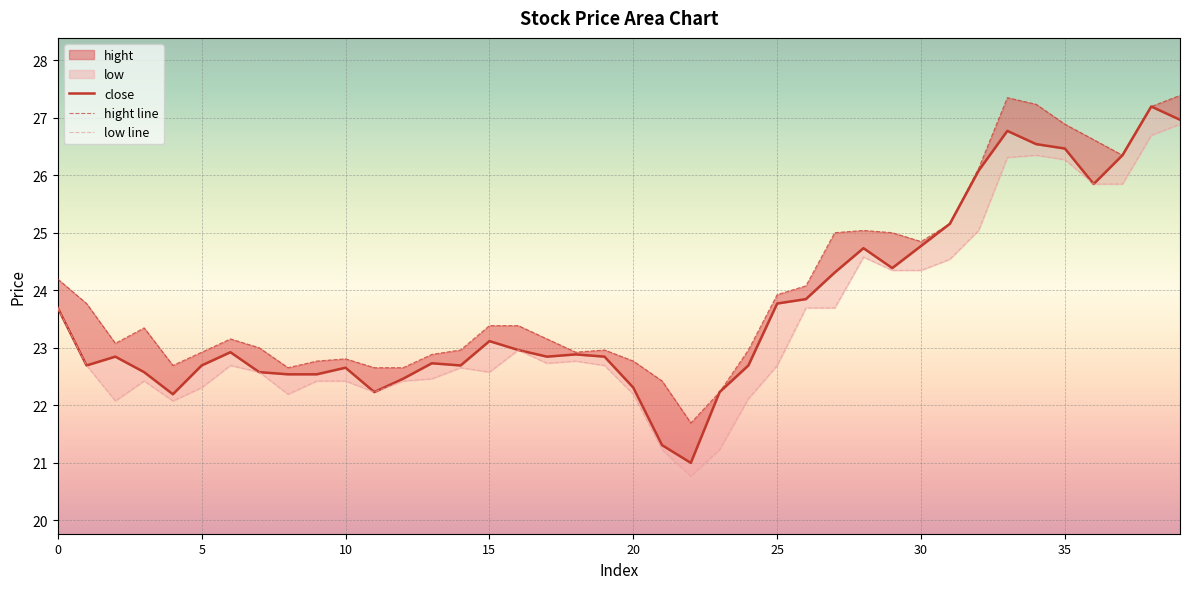

True or false: hight line and close cross at least once.

False